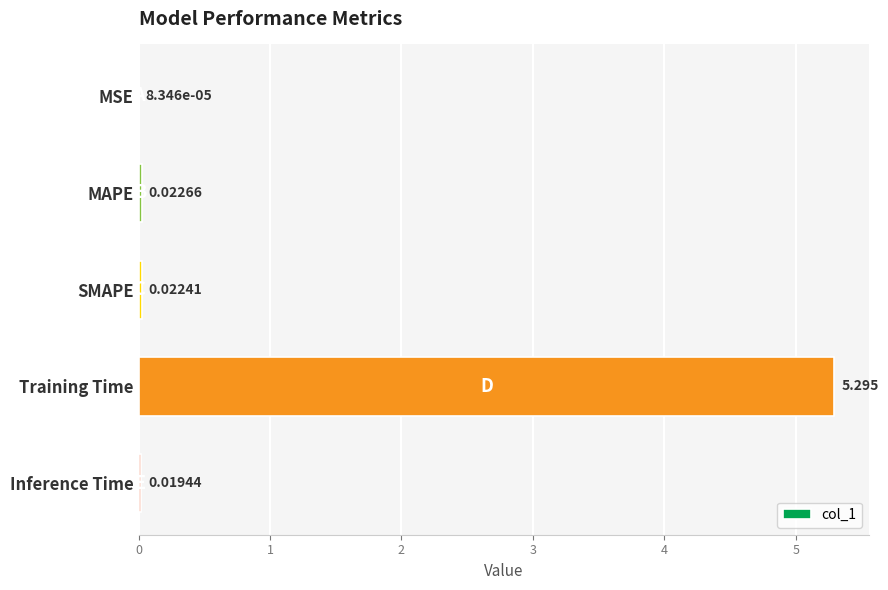

What is the sum of all values?

5.4